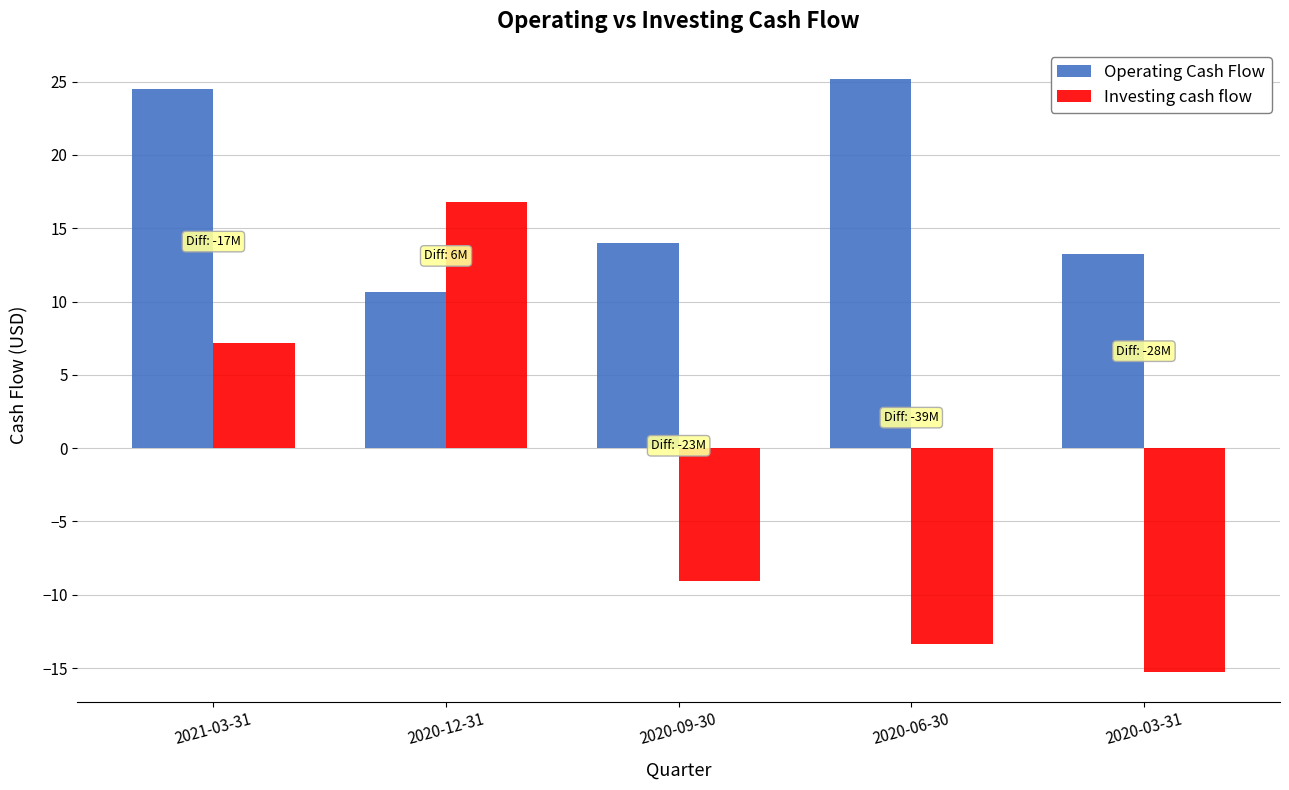

List the labels in order of Operating Cash Flow value, smallest first.

2020-12-31, 2020-03-31, 2020-09-30, 2021-03-31, 2020-06-30